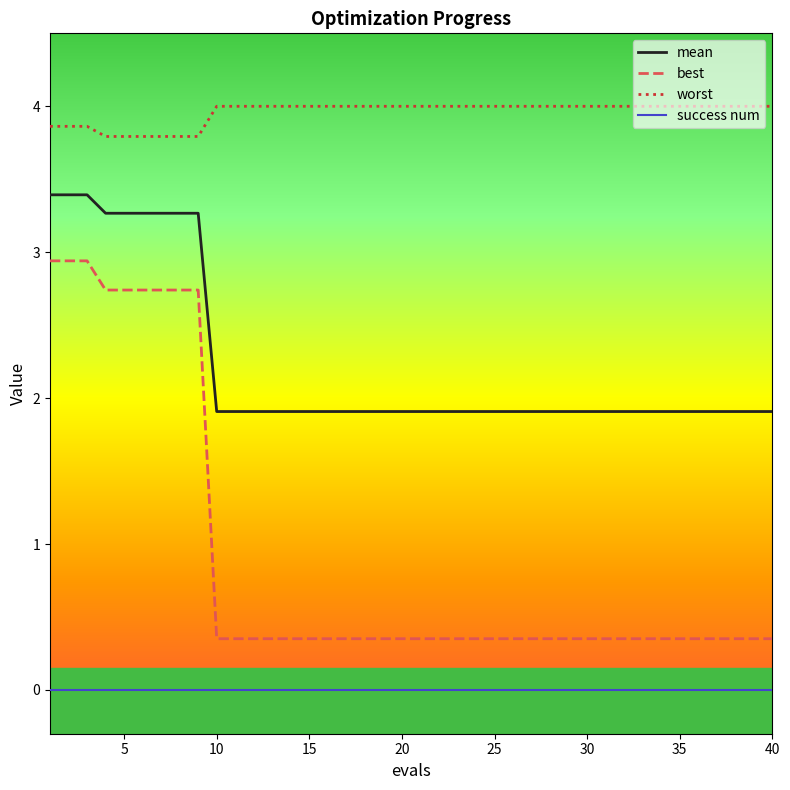

True or false: best and mean intersect in this chart.

False